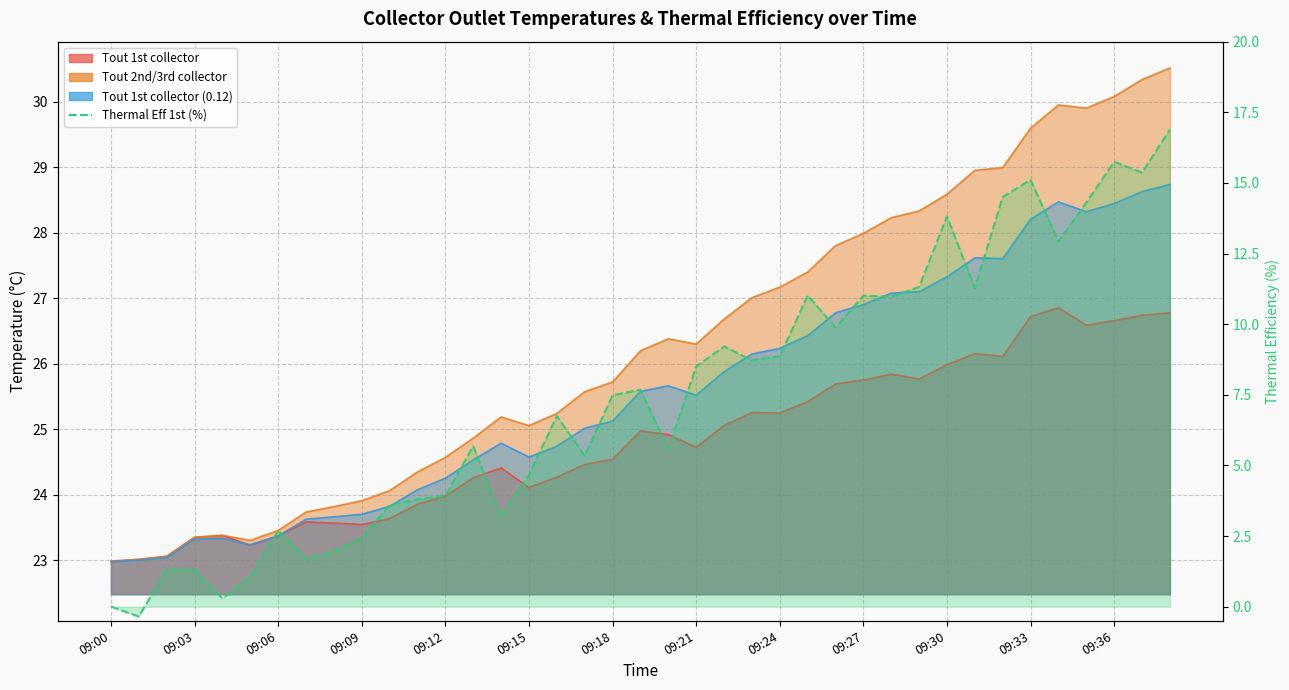

Read the value at 14.

3.2